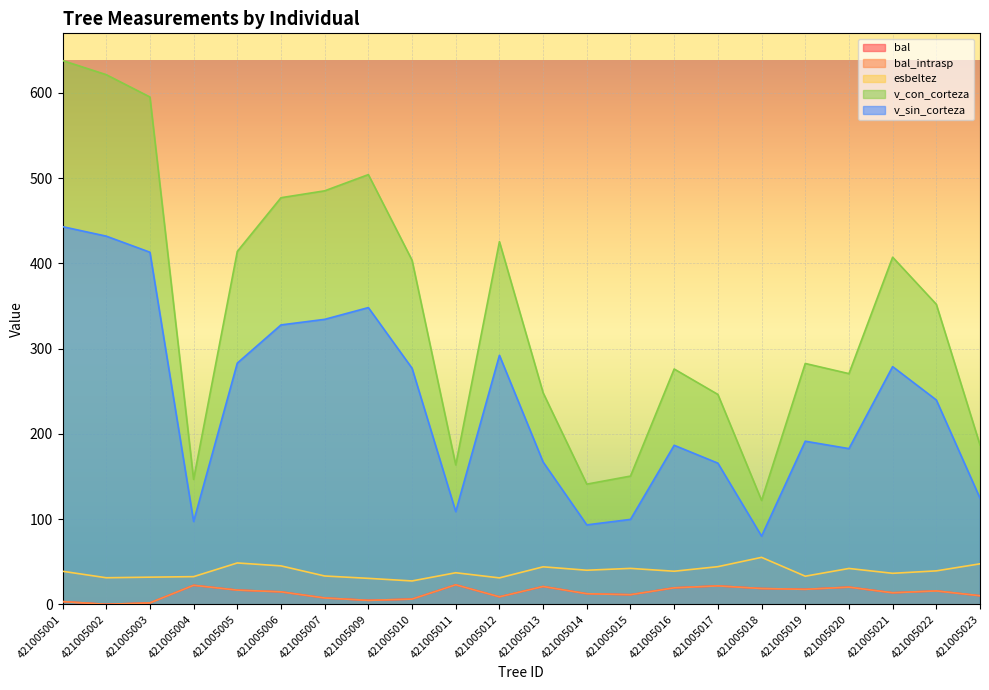

Where is bal_intrasp nearest to the value 11?

421005015